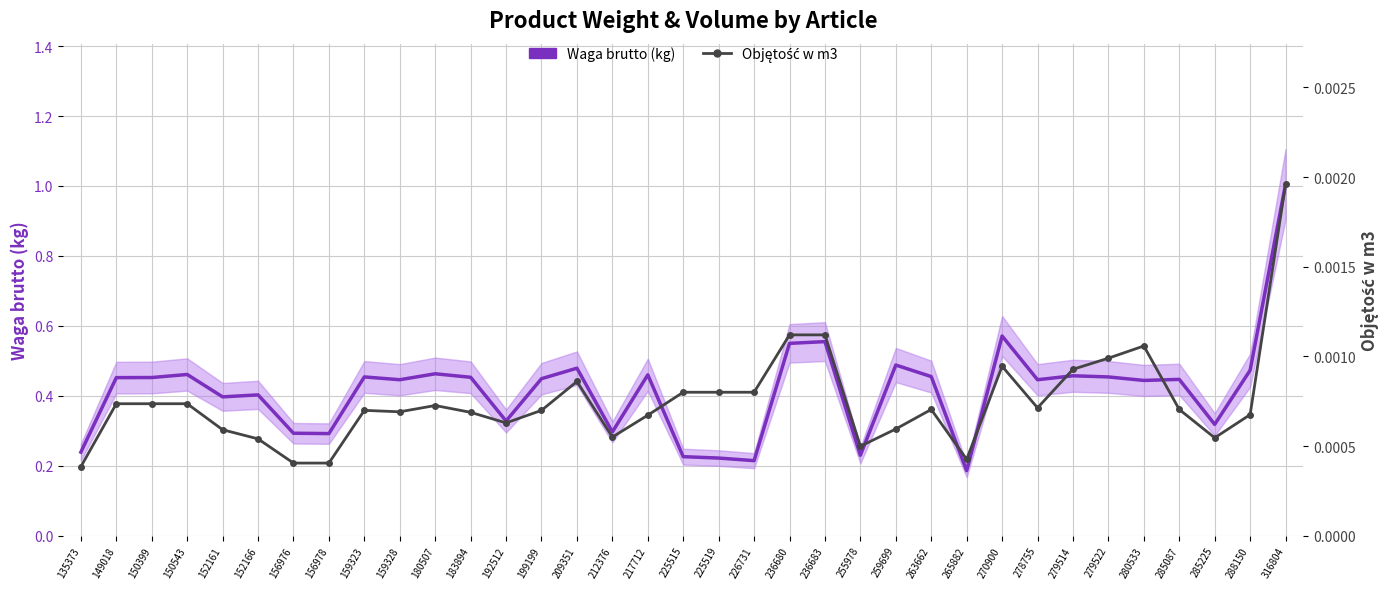

What are all the series names shown in the legend?

Waga brutto (kg), Objętość w m3